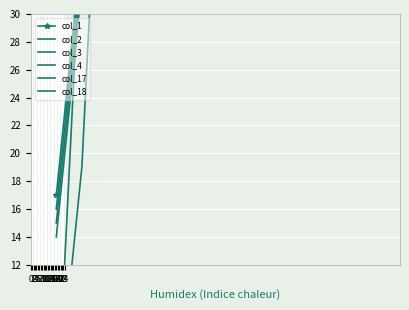

What value does the col_17 series have at 1?

19